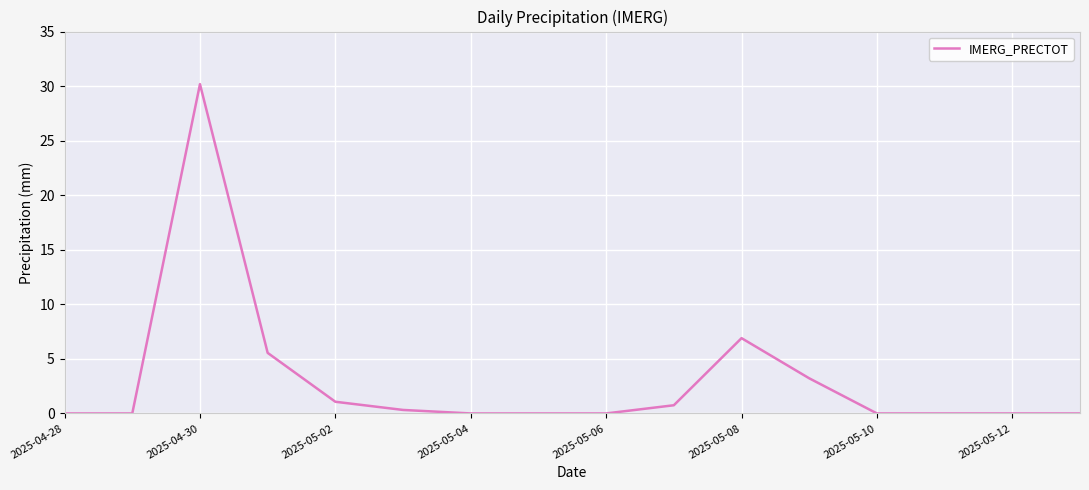

What is the greatest value displayed?

30.2